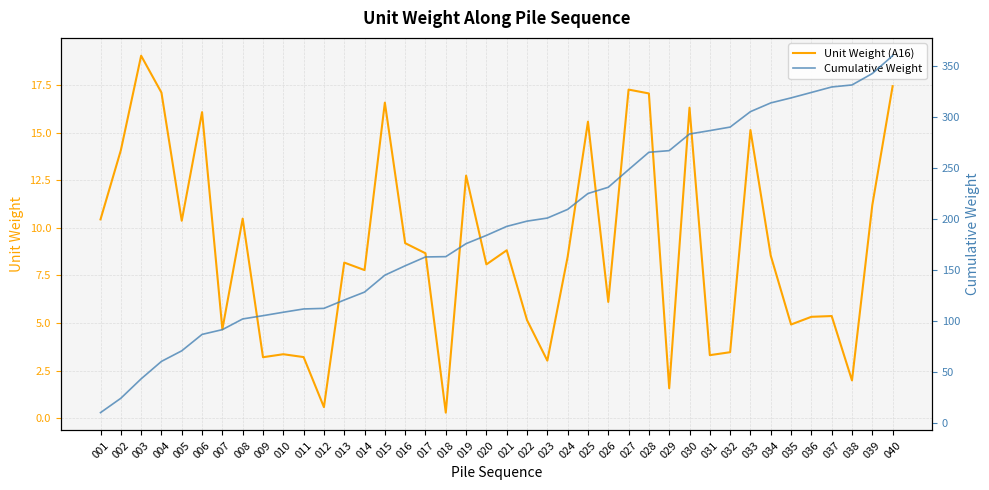

Does the chart display data point markers on the line(s)?

No